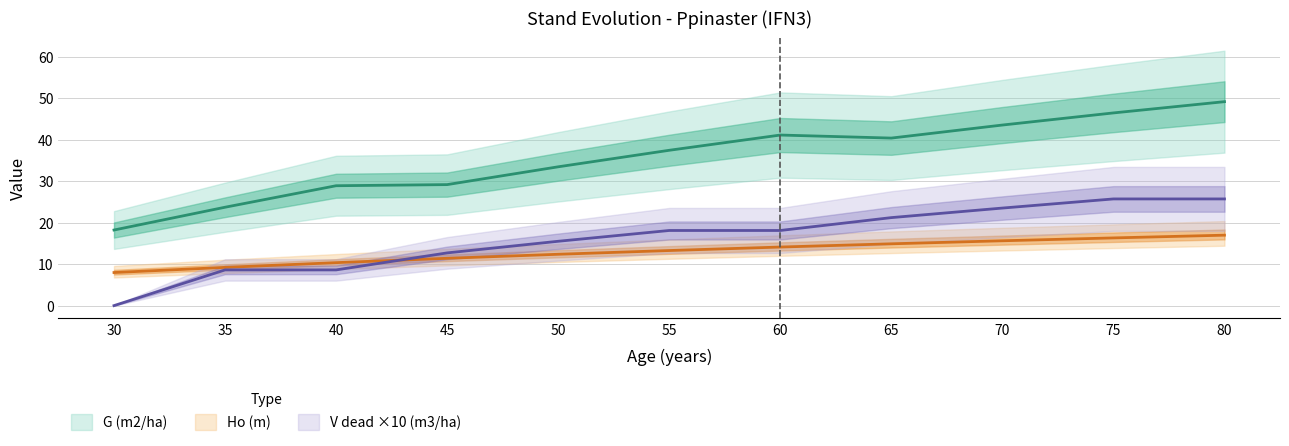

What are all the series names shown in the legend?

Ho (m), G (m2/ha), V dead (m3/ha)